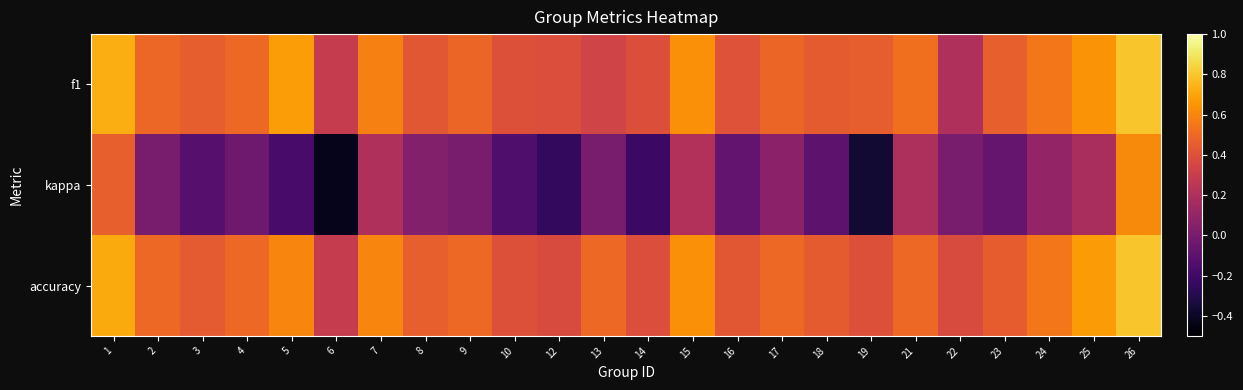

At how many categories does at least one series exceed 0?

24